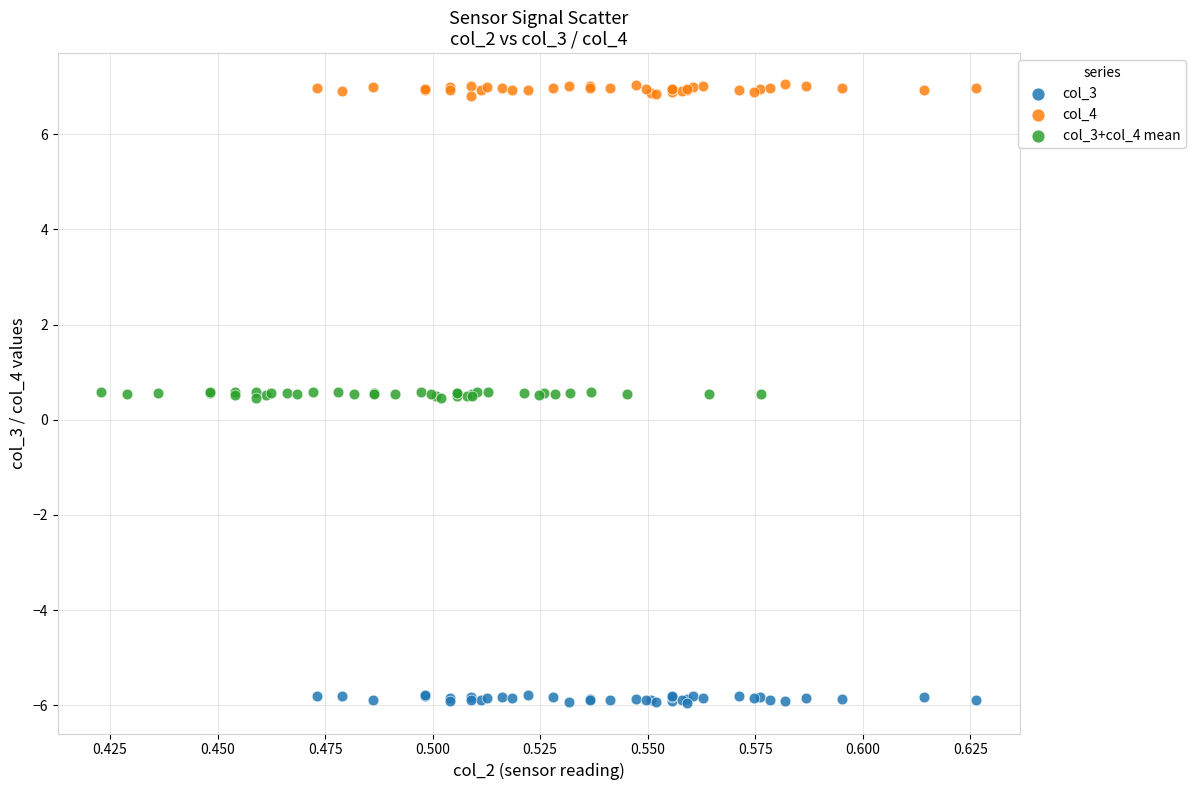

Which series contains the lowest Y value?

col_3